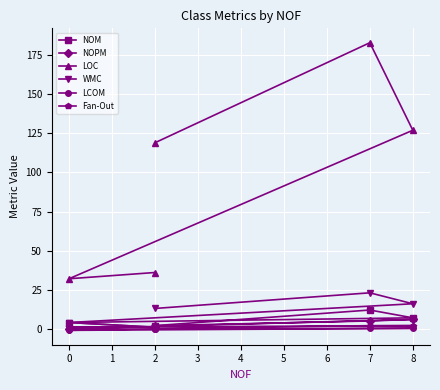

What is the sum of all NOM values?

26.0